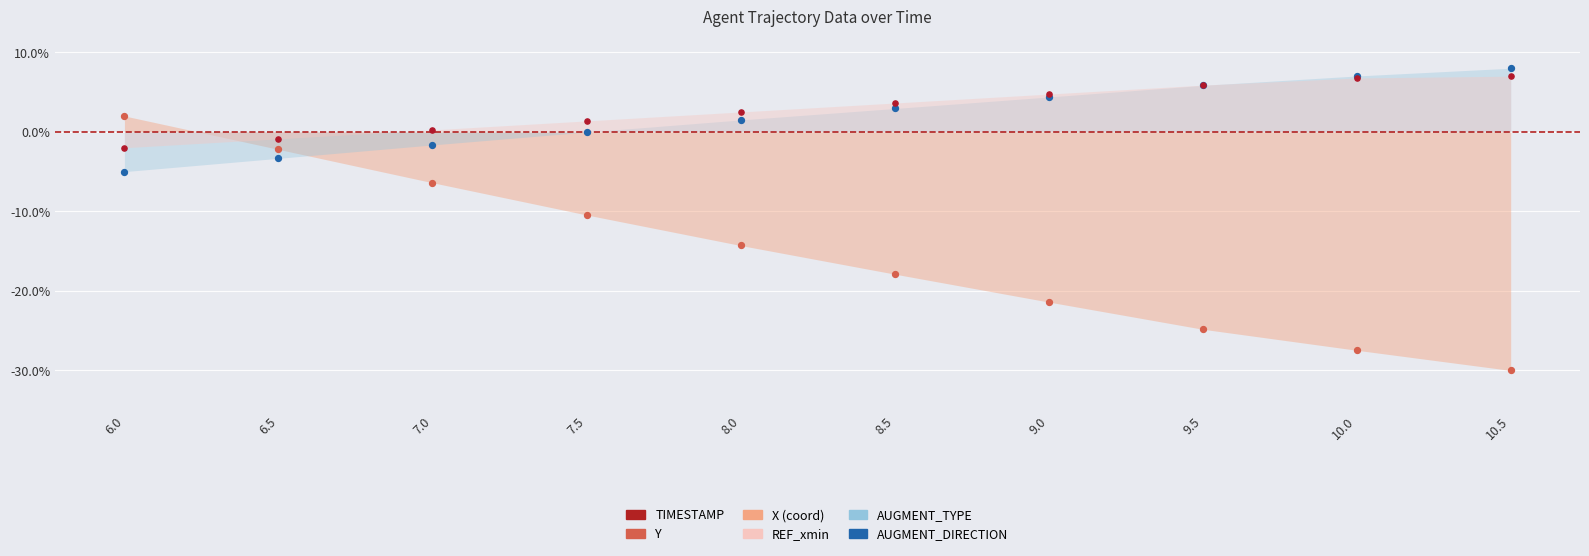

Which series reaches the minimum Y coordinate?

Y